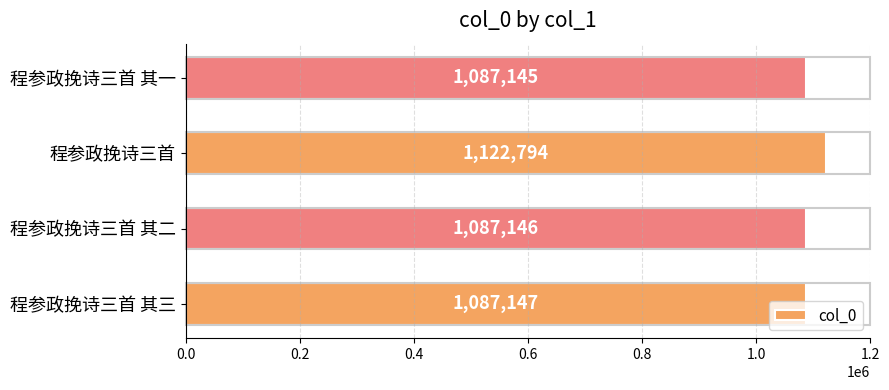

List the labels in order of value, largest first.

程参政挽诗三首, 程参政挽诗三首 其三, 程参政挽诗三首 其二, 程参政挽诗三首 其一